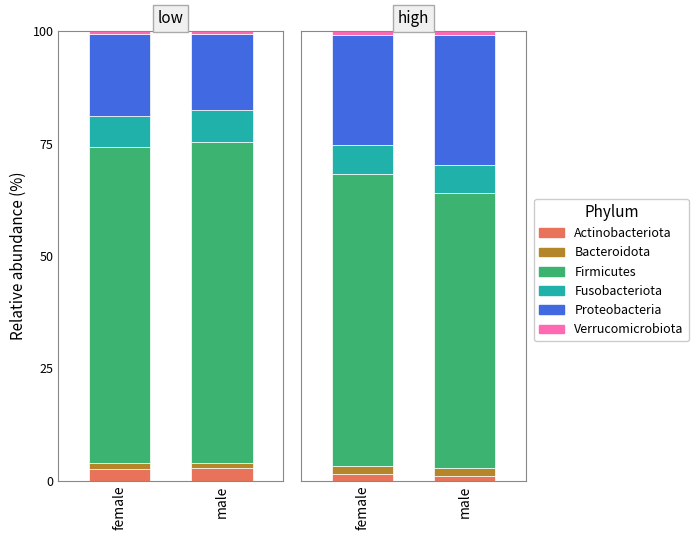

What is the difference between the Proteobacteria values at female and male?

4.4